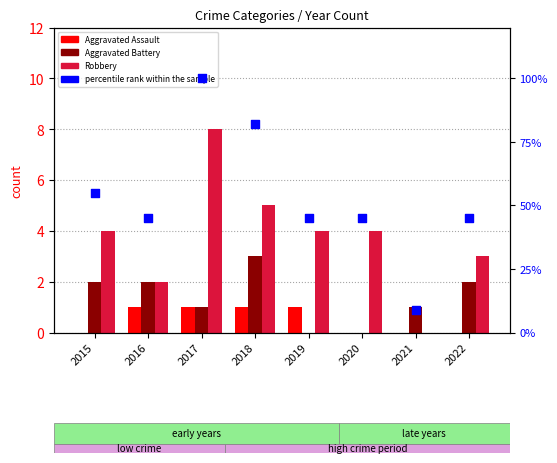

Which series contains the highest Y value?

percentile rank within the sample